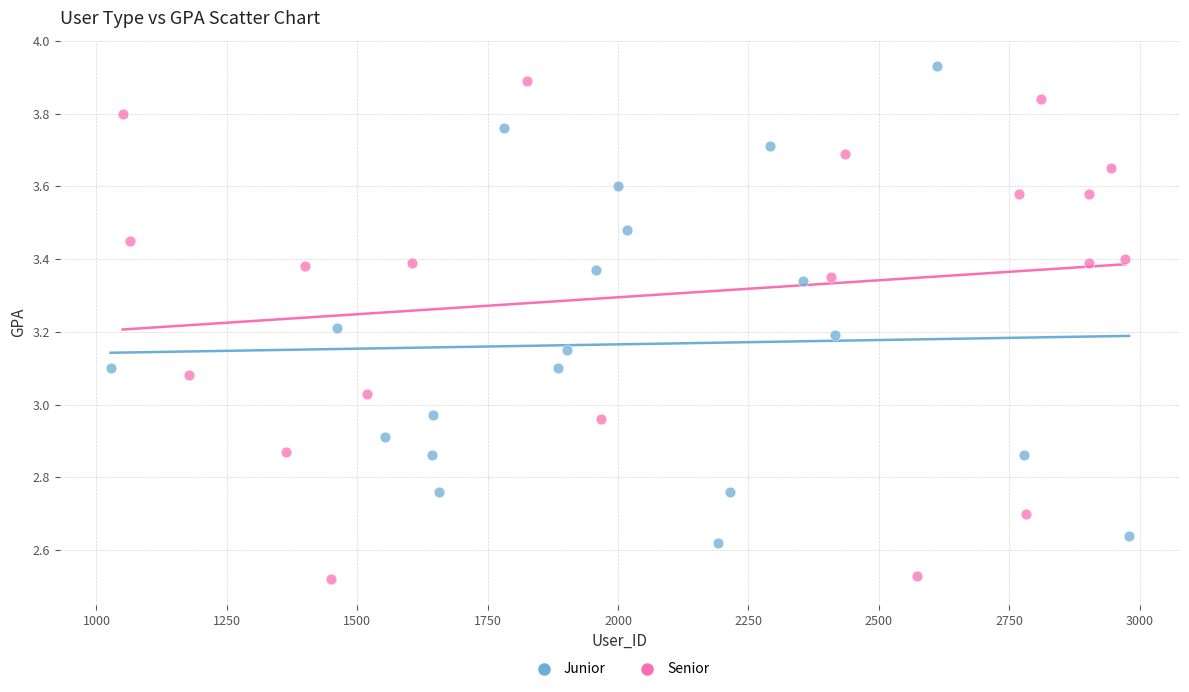

Which series reaches the minimum Y coordinate?

Senior